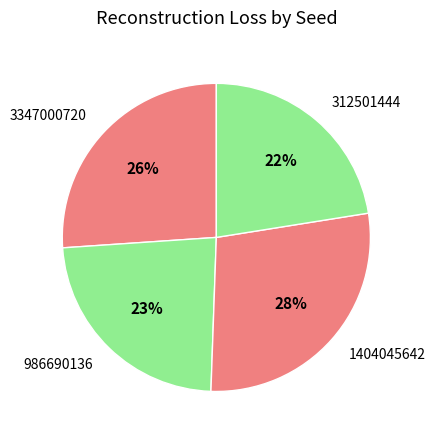

To the nearest percent, what percentage of the pie is 1404045642?

28%